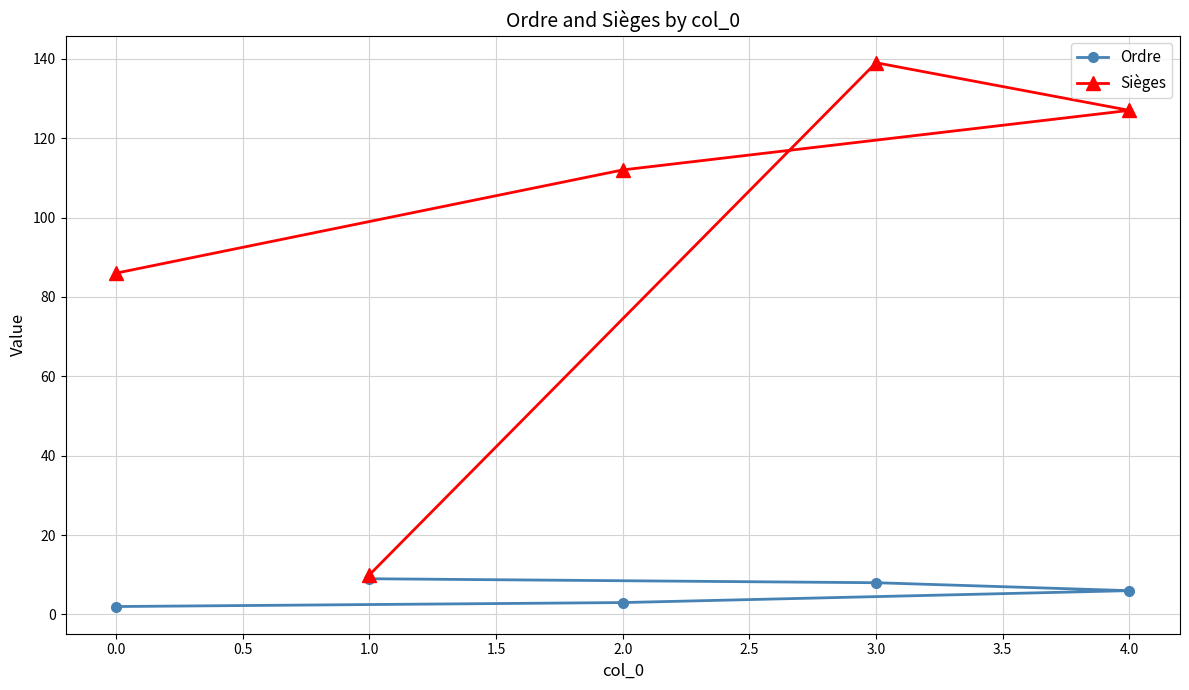

What is the difference between the maximum and second lowest values in the Ordre series?

6